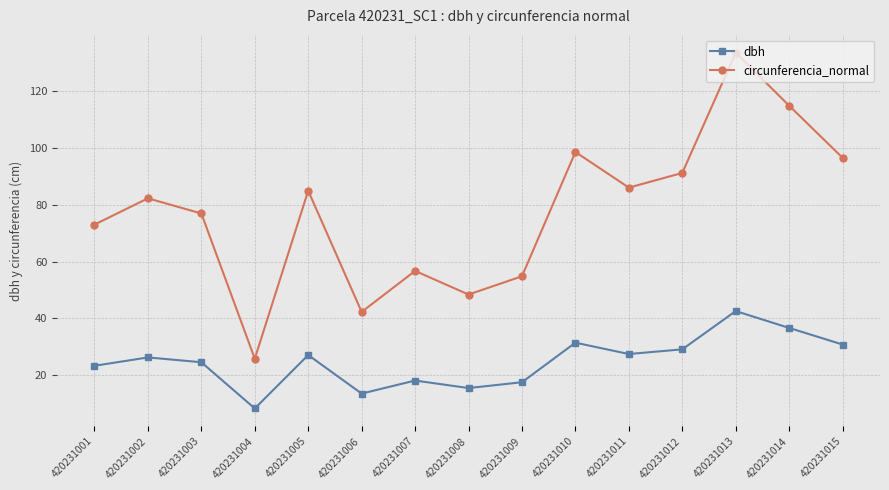

True or false: dbh has a value of 13.4 at 420231006.

True